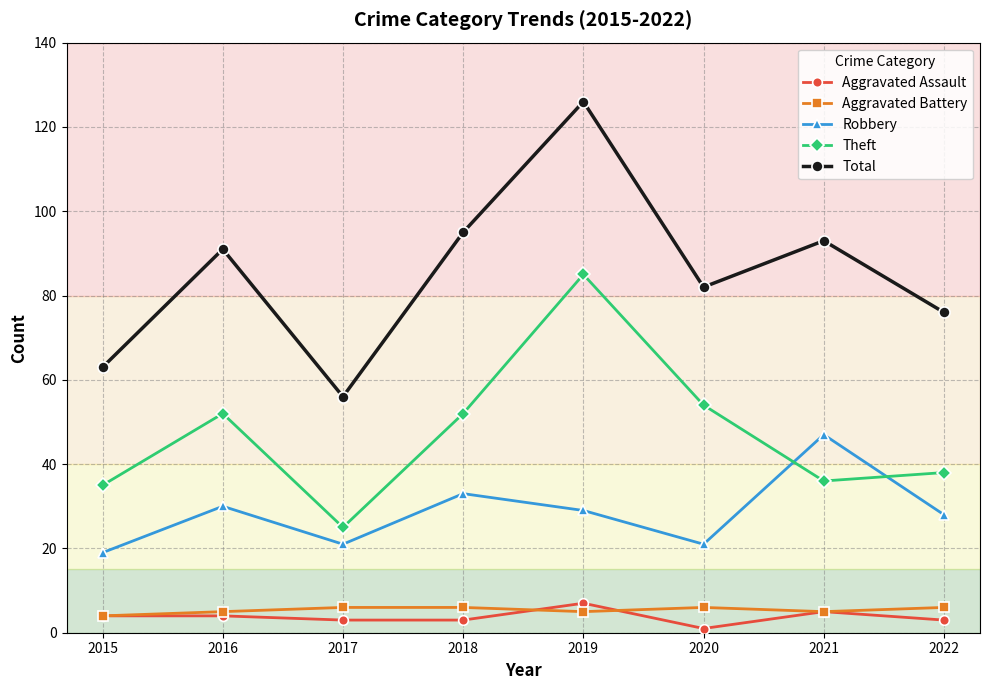

True or false: Robbery and Aggravated Assault cross at least once.

False